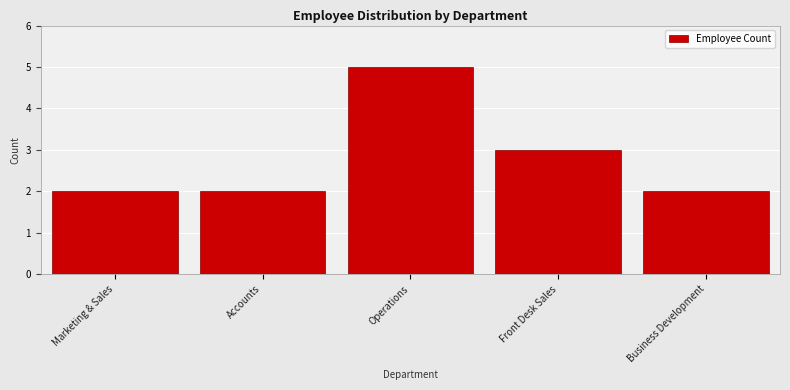

Reading right to left, transcribe all the data shown in this chart.

2	3	5	2	2